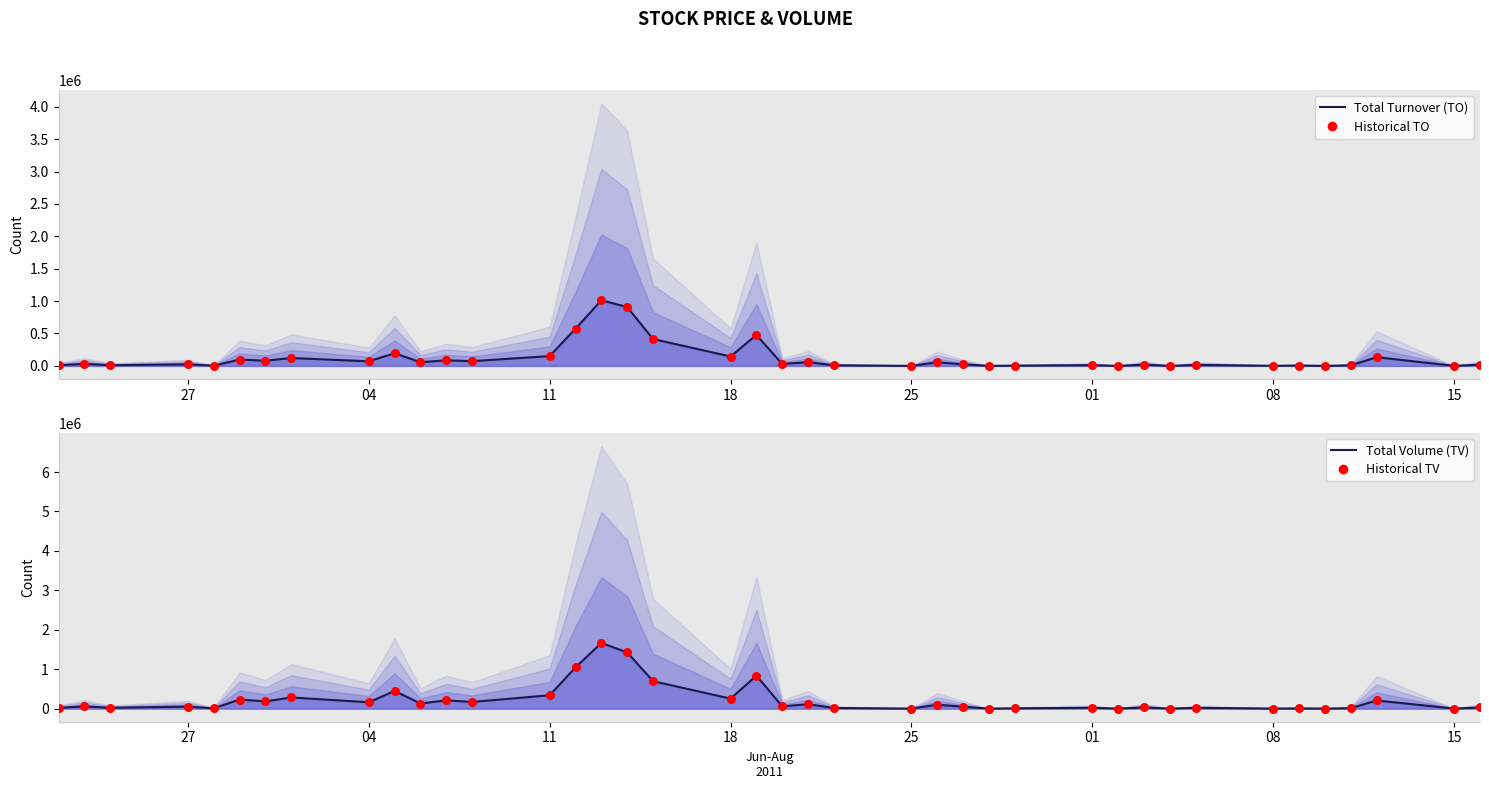

Which series has the largest total across all categories?

Total Volume (TV)